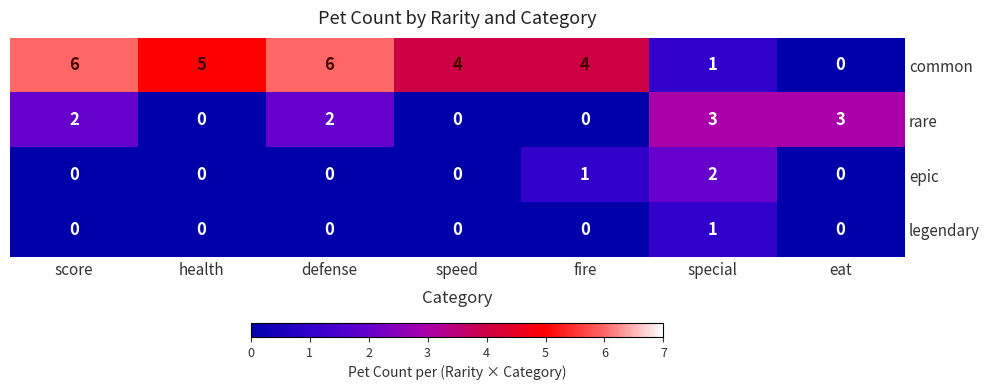

What is the greatest value displayed?

6